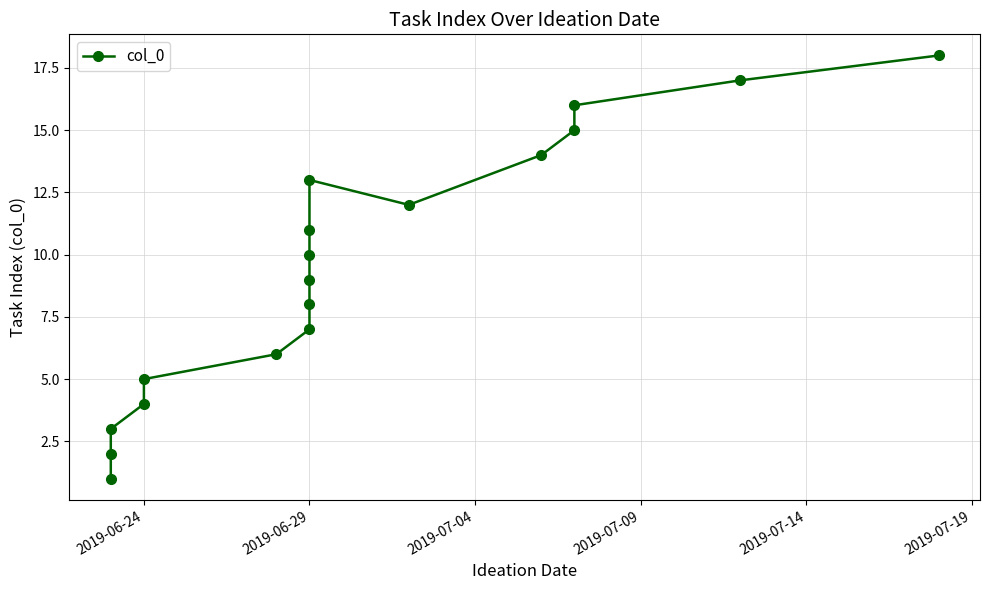

What is the maximum value shown in the chart?

18